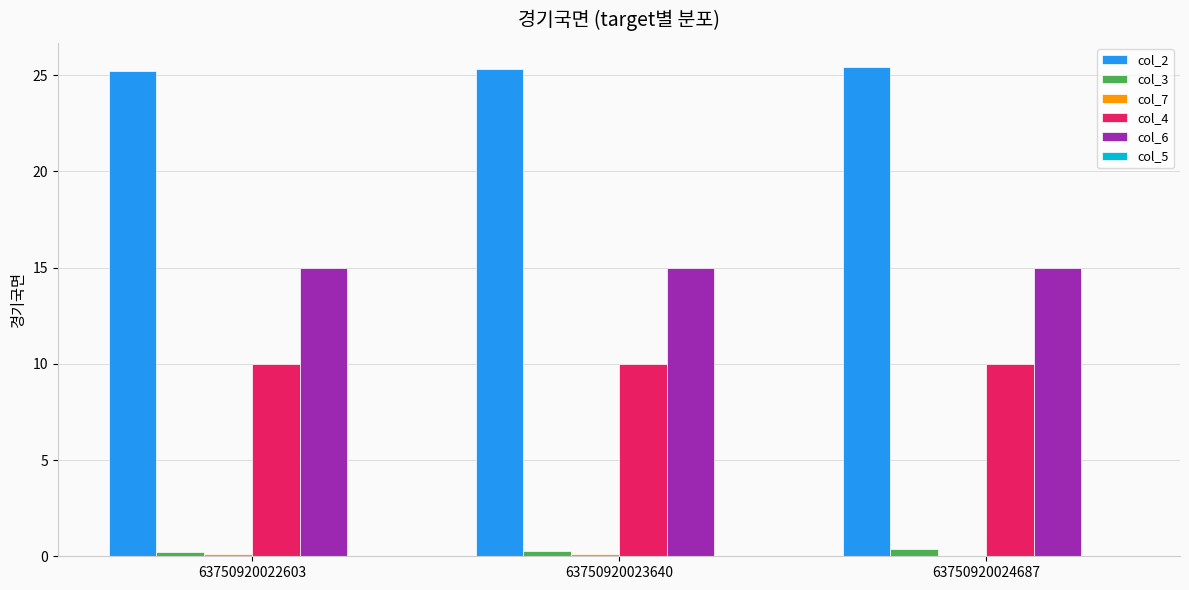

How many col_3 values are between 0 and 1?

3